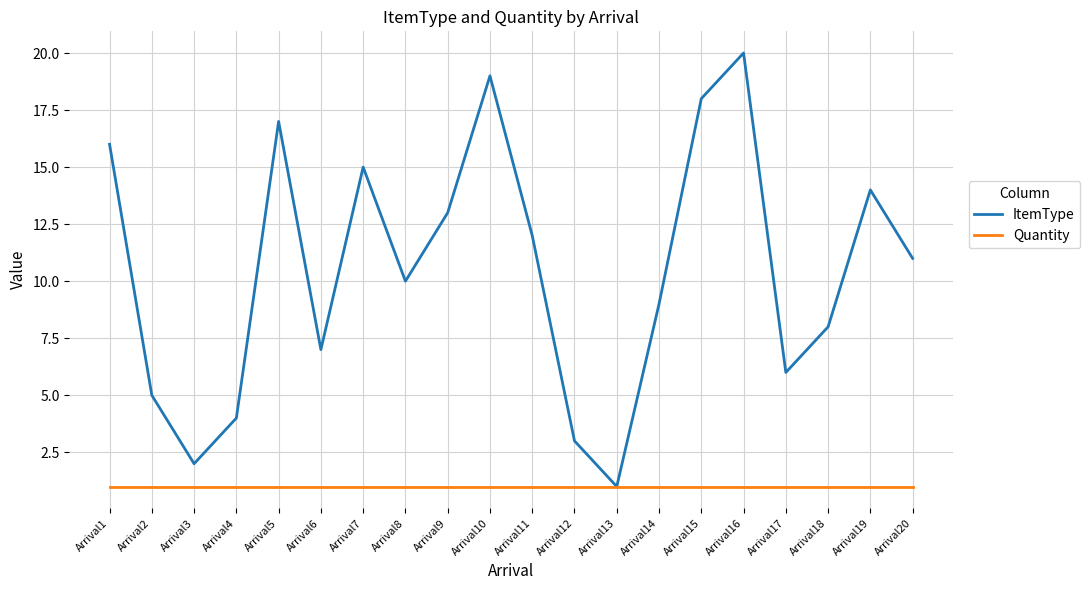

True or false: ItemType has more than 1 points higher than both neighbors.

True